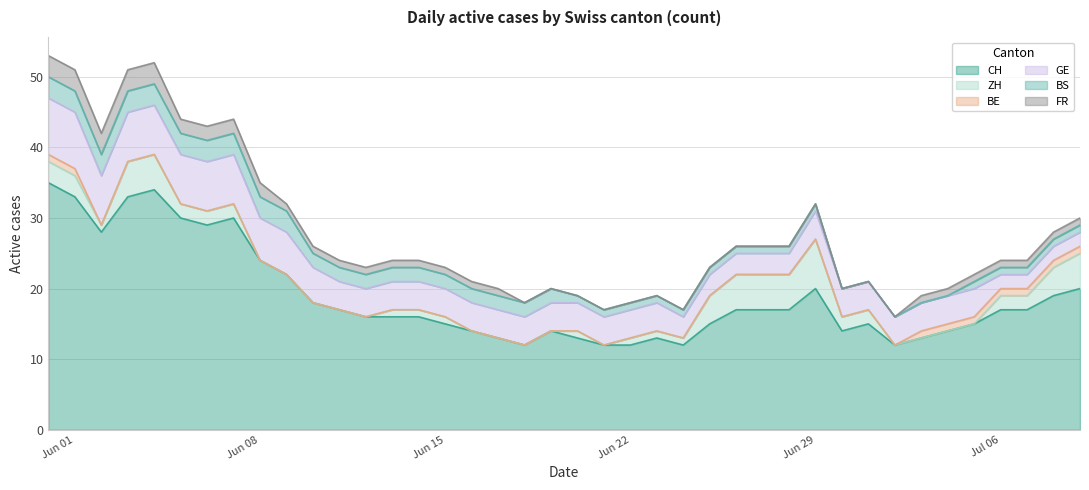

Reading left to right, extract all data points from this chart.

CH: 0=35	1=33	2=28	3=33	4=34	5=30	6=29	7=30	8=24	9=22	10=18	11=17	12=16	13=16	14=16	15=15	16=14	17=13	18=12	19=14	20=13	21=12	22=12	23=13	24=12	25=15	26=17	27=17	28=17	29=20	30=14	31=15	32=12	33=13	34=14	35=15	36=17	37=17	38=19	39=20
ZH: 0=3	1=3	2=1	3=5	4=5	5=2	6=2	7=2	8=0	9=0	10=0	11=0	12=0	13=1	14=1	15=1	16=0	17=0	18=0	19=0	20=1	21=0	22=1	23=1	24=1	25=4	26=5	27=5	28=5	29=7	30=2	31=2	32=0	33=0	34=0	35=0	36=2	37=2	38=4	39=5
BE: 0=1	1=1	2=0	3=0	4=0	5=0	6=0	7=0	8=0	9=0	10=0	11=0	12=0	13=0	14=0	15=0	16=0	17=0	18=0	19=0	20=0	21=0	22=0	23=0	24=0	25=0	26=0	27=0	28=0	29=0	30=0	31=0	32=0	33=1	34=1	35=1	36=1	37=1	38=1	39=1
GE: 0=8	1=8	2=7	3=7	4=7	5=7	6=7	7=7	8=6	9=6	10=5	11=4	12=4	13=4	14=4	15=4	16=4	17=4	18=4	19=4	20=4	21=4	22=4	23=4	24=3	25=3	26=3	27=3	28=3	29=4	30=4	31=4	32=4	33=4	34=4	35=4	36=2	37=2	38=2	39=2
BS: 0=3	1=3	2=3	3=3	4=3	5=3	6=3	7=3	8=3	9=3	10=2	11=2	12=2	13=2	14=2	15=2	16=2	17=2	18=2	19=2	20=1	21=1	22=1	23=1	24=1	25=1	26=1	27=1	28=1	29=1	30=0	31=0	32=0	33=0	34=0	35=1	36=1	37=1	38=1	39=1
FR: 0=3	1=3	2=3	3=3	4=3	5=2	6=2	7=2	8=2	9=1	10=1	11=1	12=1	13=1	14=1	15=1	16=1	17=1	18=0	19=0	20=0	21=0	22=0	23=0	24=0	25=0	26=0	27=0	28=0	29=0	30=0	31=0	32=0	33=1	34=1	35=1	36=1	37=1	38=1	39=1